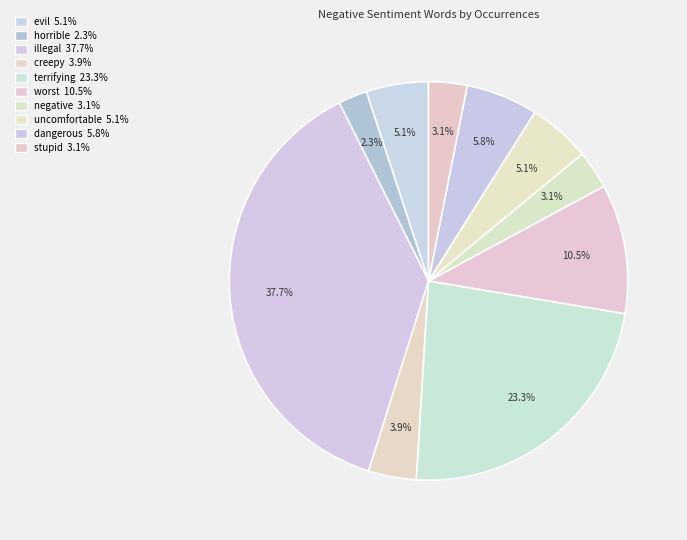

What is the ratio of the value at uncomfortable to the value at dangerous?

0.9